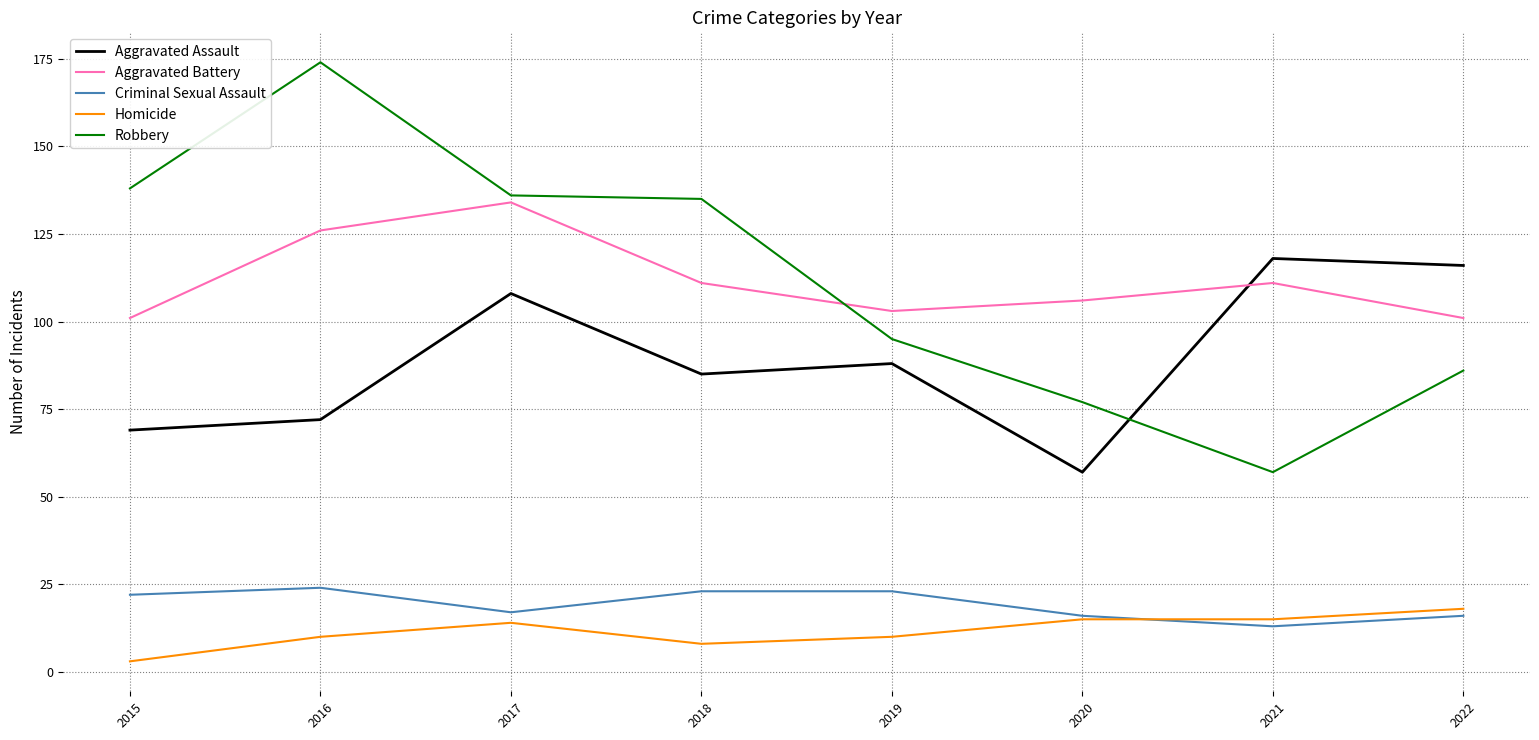

How many interior local valleys does the Criminal Sexual Assault series have?

2